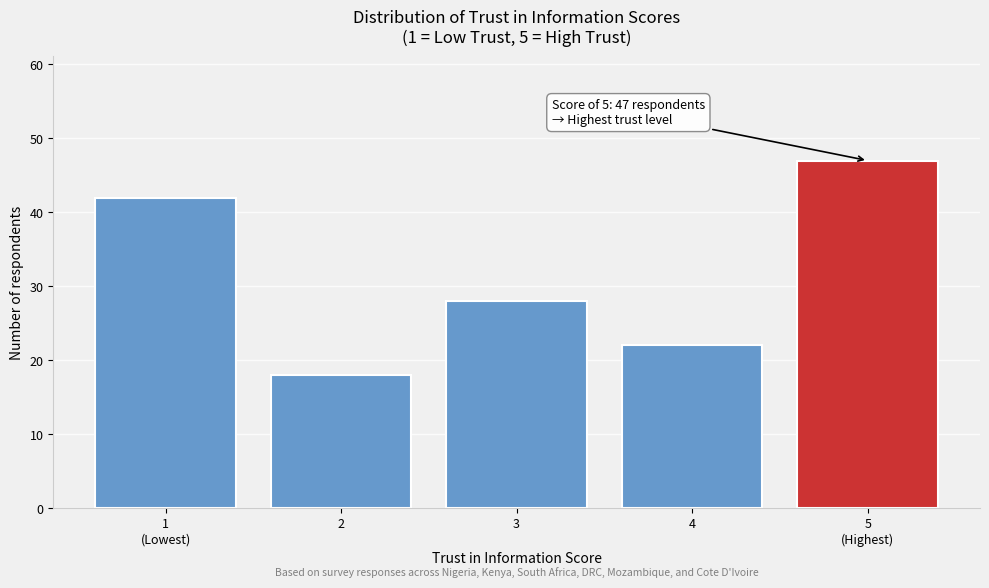

Reading left to right, what are all the values shown in this chart?

42	18	28	22	47